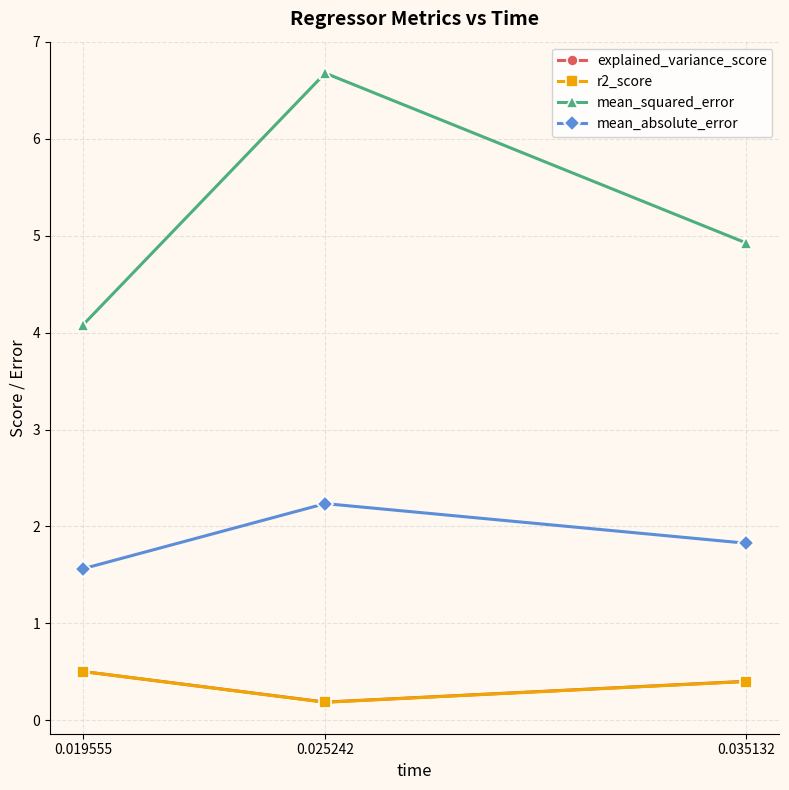

The value of mean_squared_error at 0.025242 is 3.1. True or false?

False